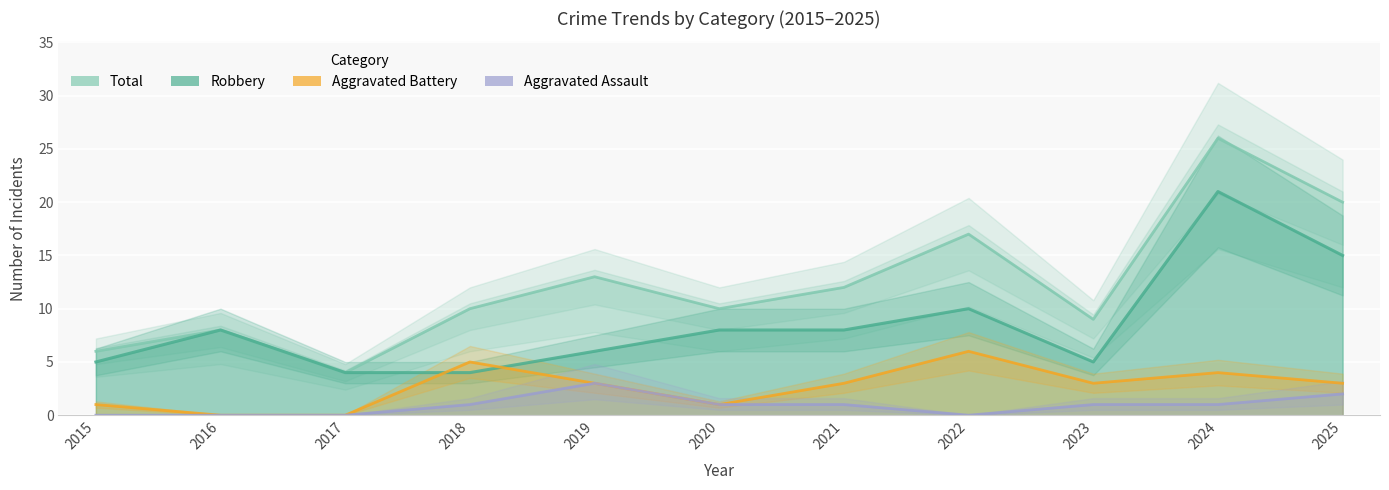

Rank the series at 2019 from lowest to highest value.

Aggravated Battery, Aggravated Assault, Robbery, Total